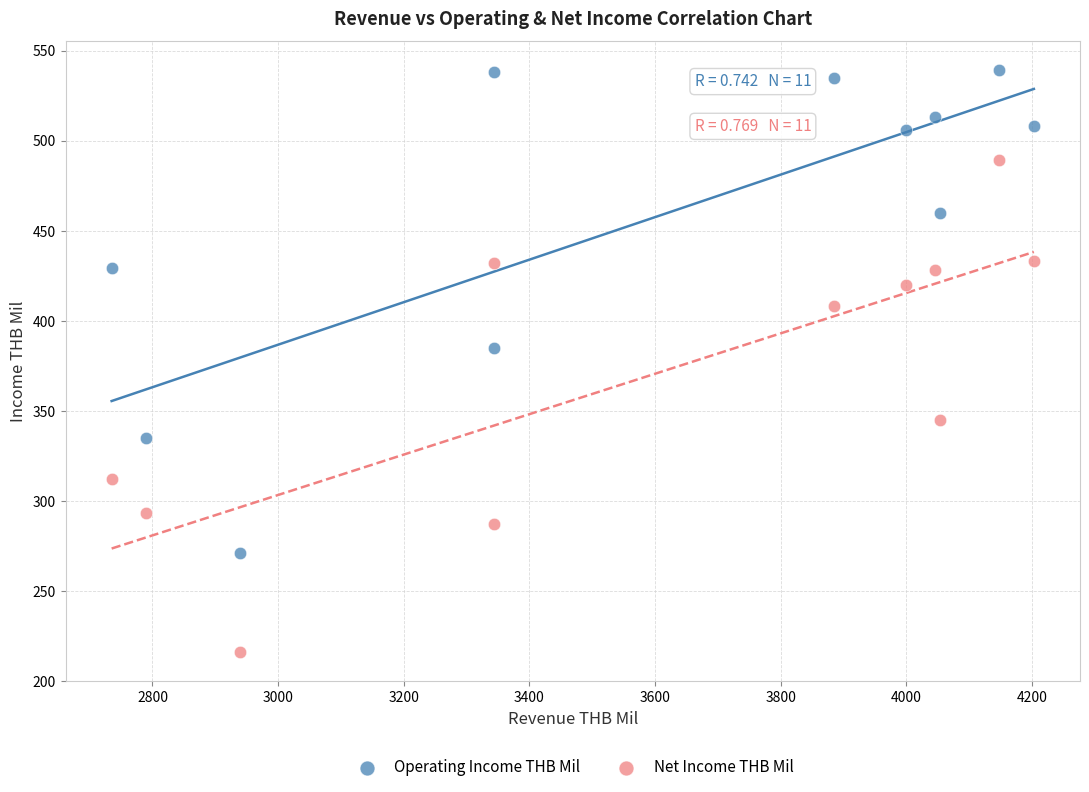

Which series reaches the minimum Y coordinate?

Net Income THB Mil